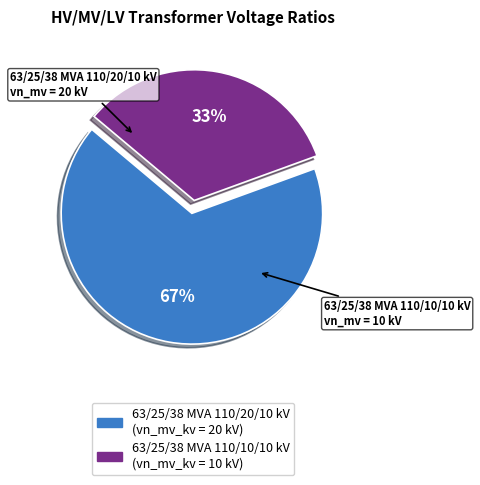

Is 63/25/38 MVA 110/20/10 kV the majority of the pie?

Yes